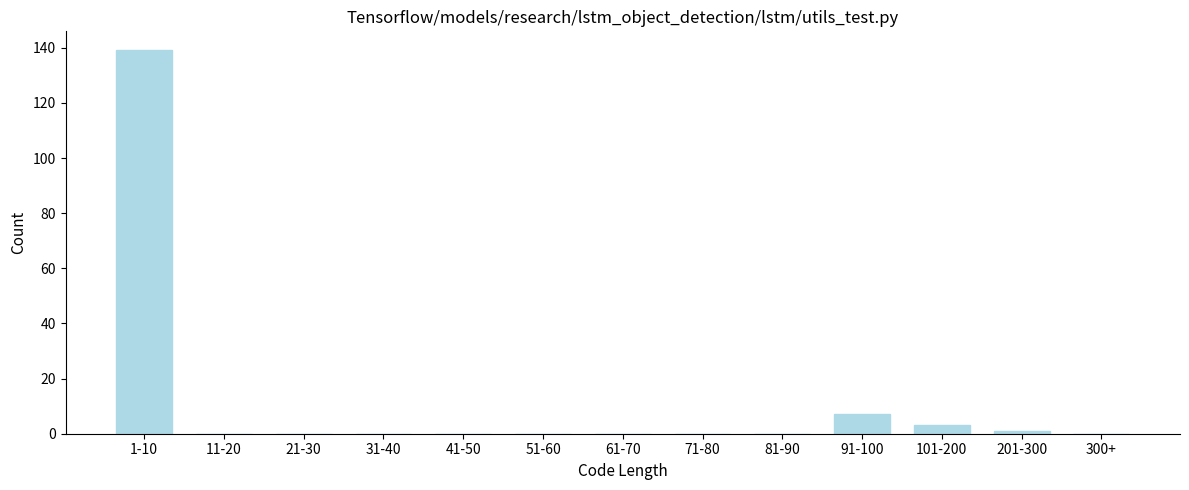

Reading right to left, what are all the values shown in this chart?

300+=0	201-300=1	101-200=3	91-100=7	81-90=0	71-80=0	61-70=0	51-60=0	41-50=0	31-40=0	21-30=0	11-20=0	1-10=139